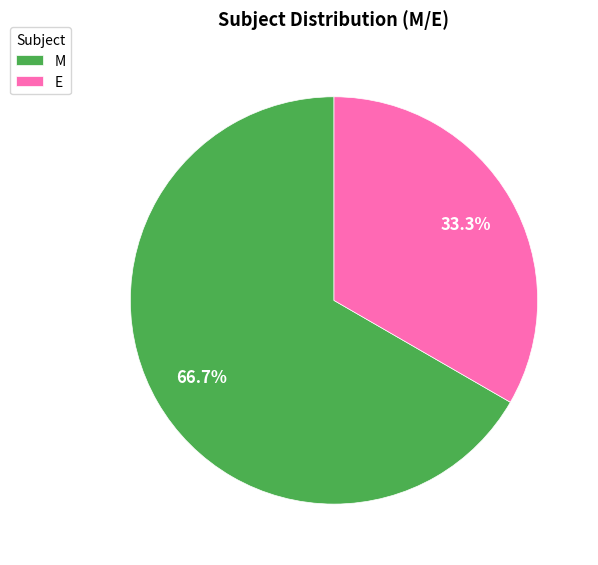

Which category has the biggest portion of the pie?

M